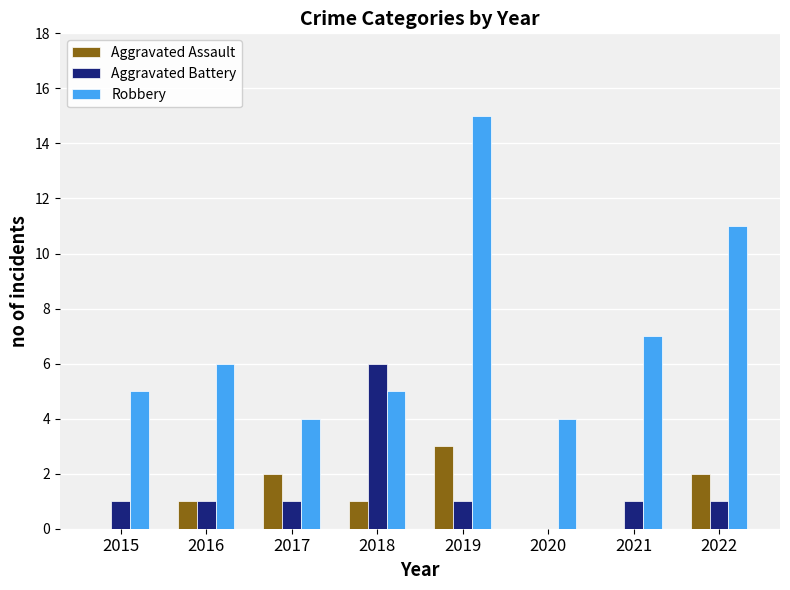

Reading left to right, transcribe all the data shown in this chart.

Aggravated Assault: 0	1	2	1	3	0	0	2
Aggravated Battery: 1	1	1	6	1	0	1	1
Robbery: 5	6	4	5	15	4	7	11